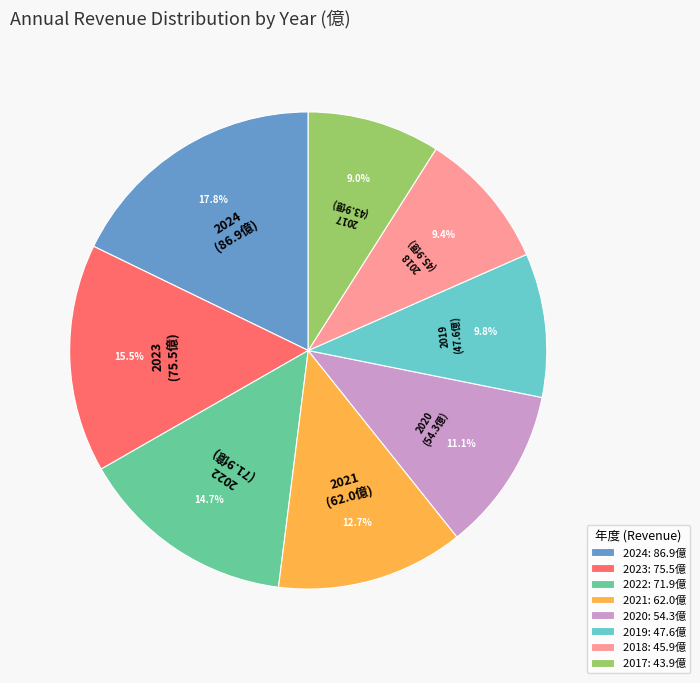

What is the largest slice in the pie chart?

2024